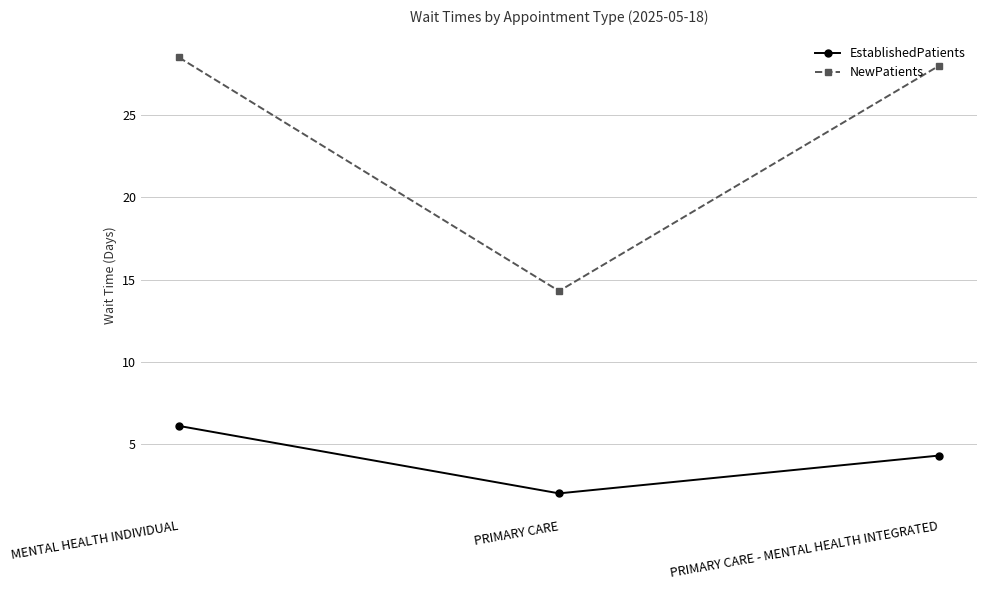

At which label does EstablishedPatients first exceed 4?

MENTAL HEALTH INDIVIDUAL